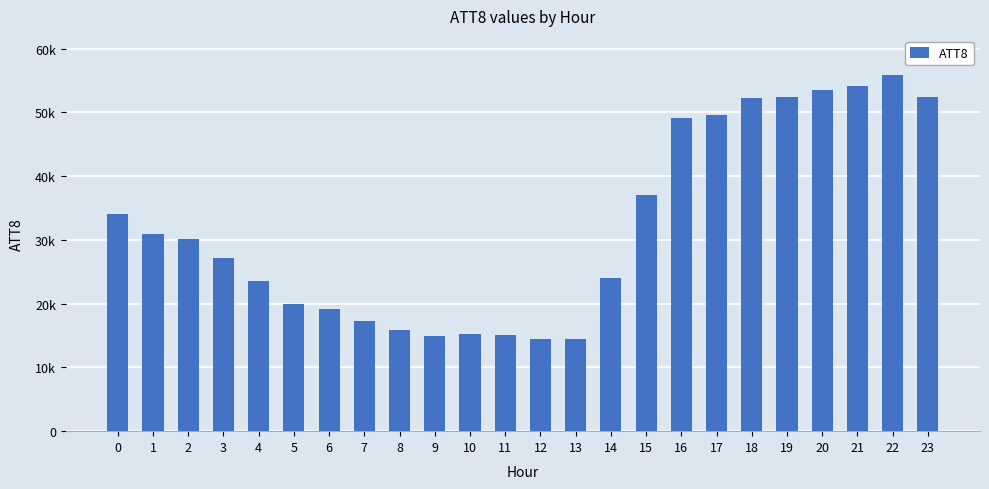

List the labels in order of value, largest first.

22, 21, 20, 19, 23, 18, 17, 16, 15, 0, 1, 2, 3, 14, 4, 5, 6, 7, 8, 10, 11, 9, 13, 12